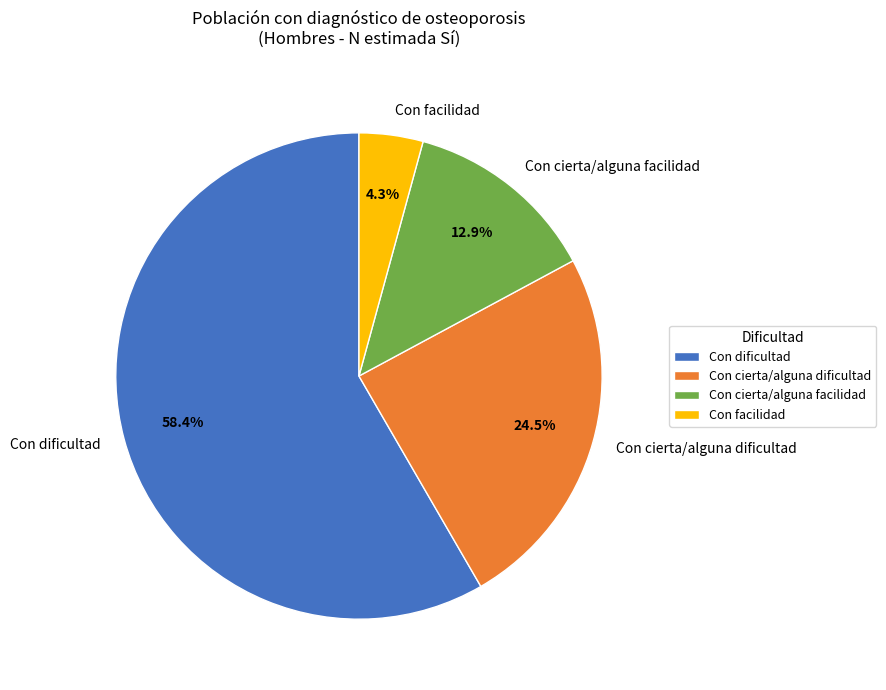

Do Con facilidad and Con cierta/alguna dificultad together represent more than half of the pie?

No